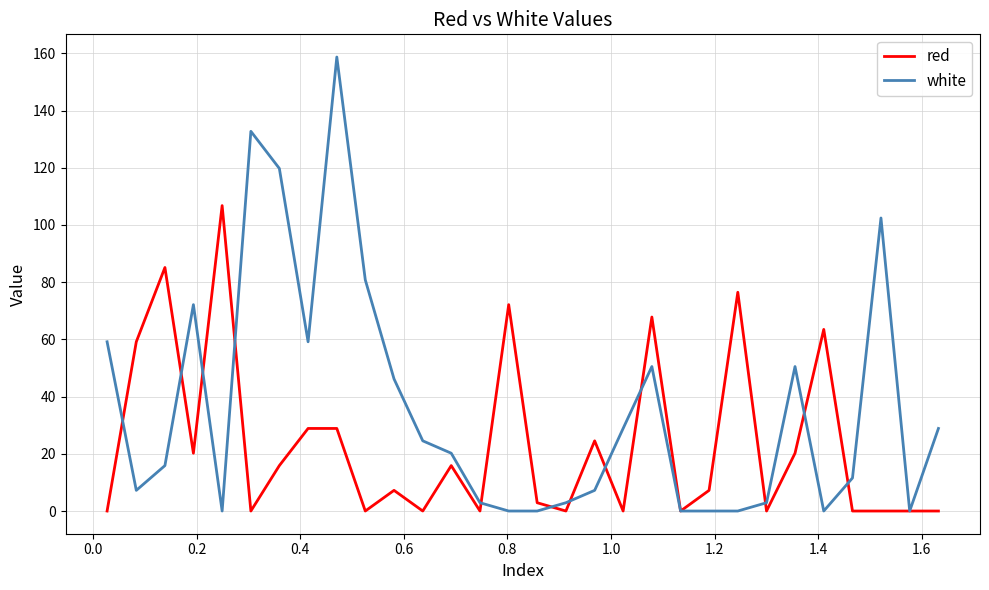

Which series has the largest total across all categories?

white